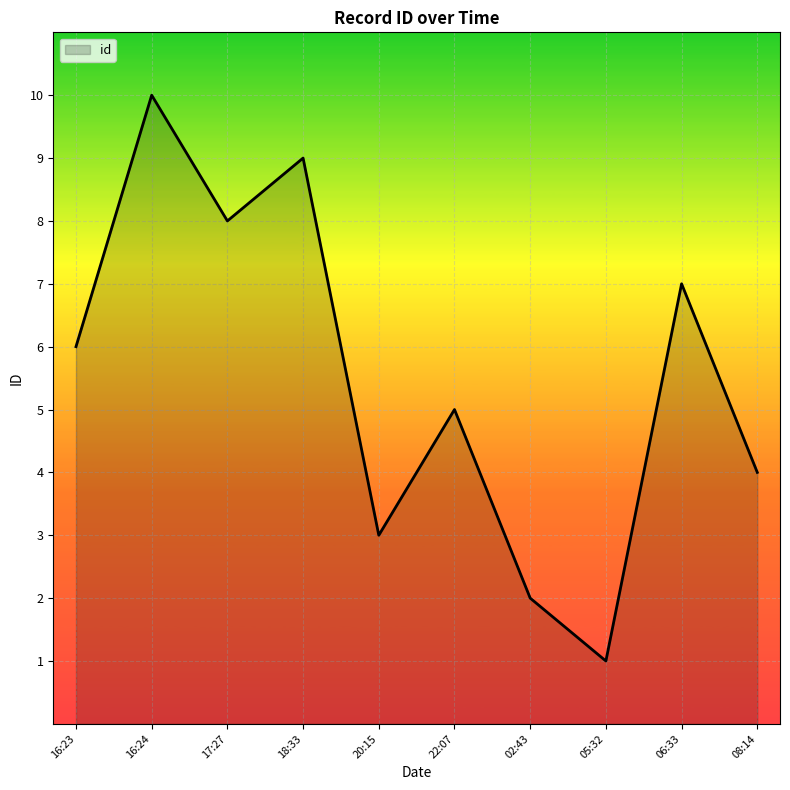

What value does the data have at 18:33?

9